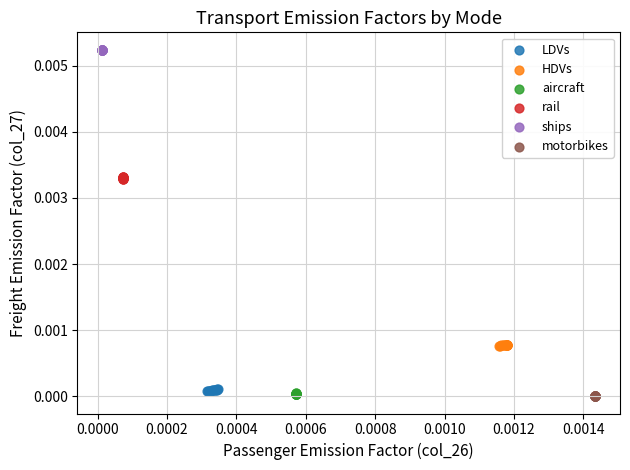

Which series contains the highest Y value?

ships